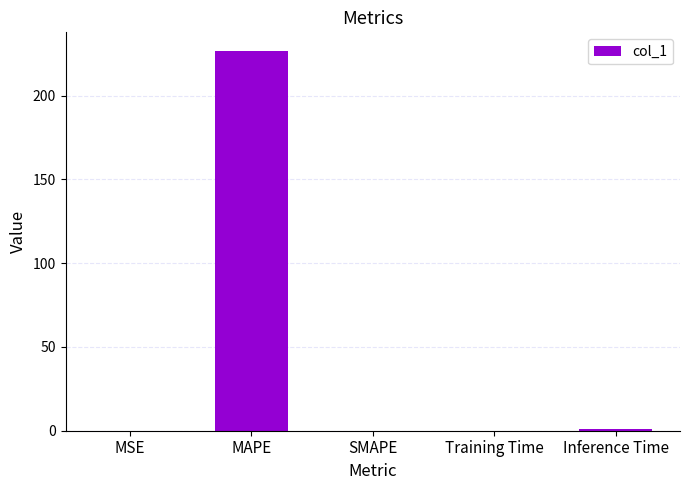

What is the difference between the values at Training Time and SMAPE?

0.1